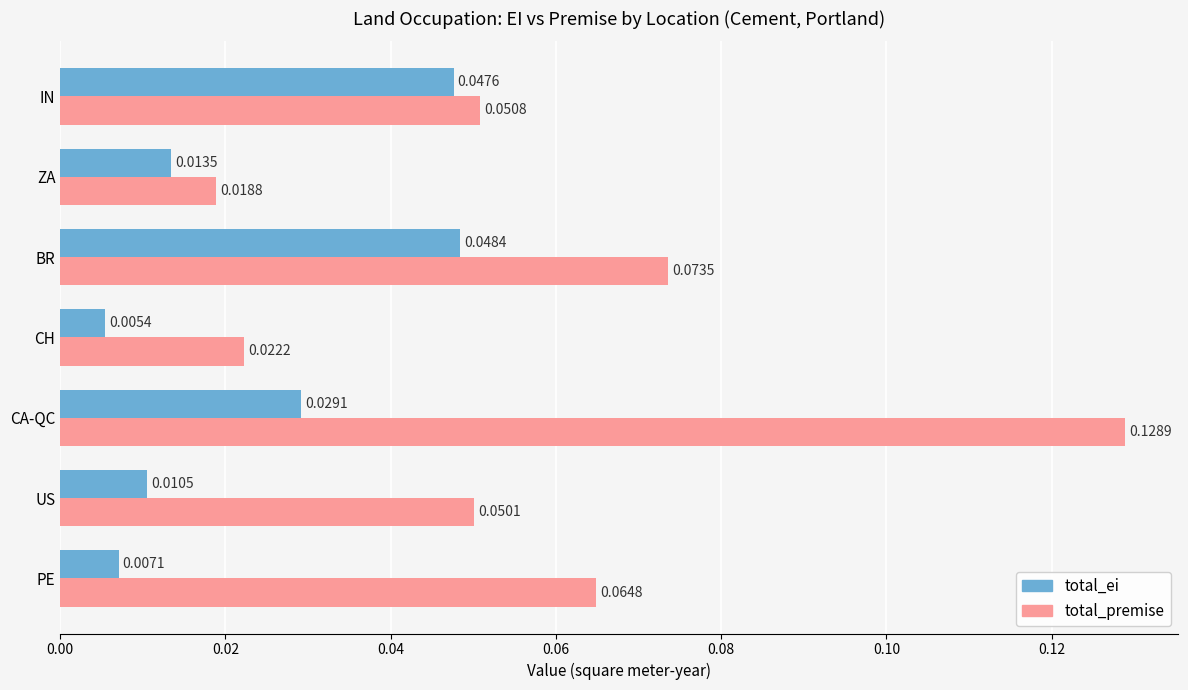

Between PE and ZA, which series saw the biggest shift?

total_premise